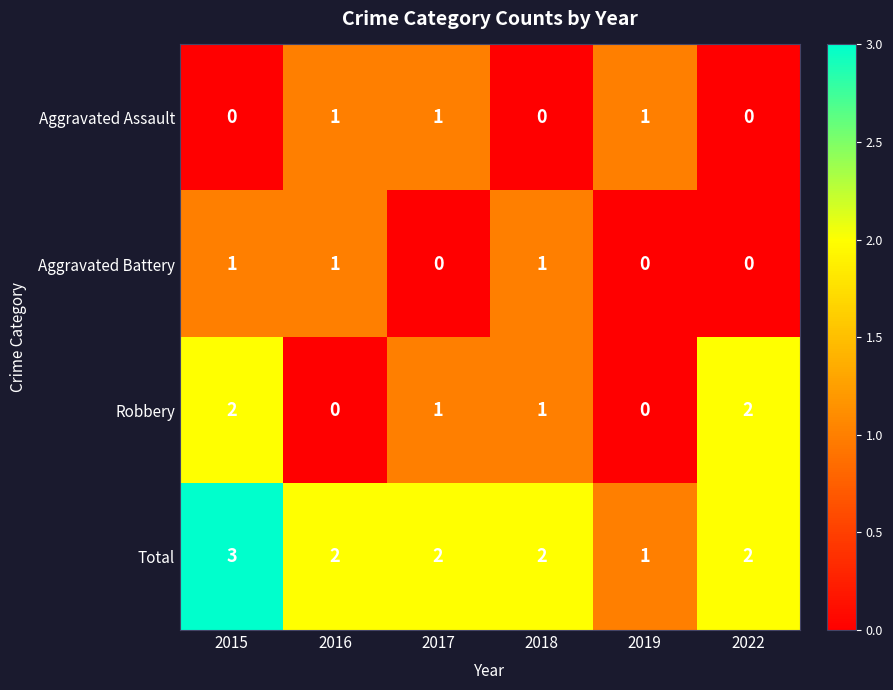

True or false: Total has a value of 3 at 2017.

False